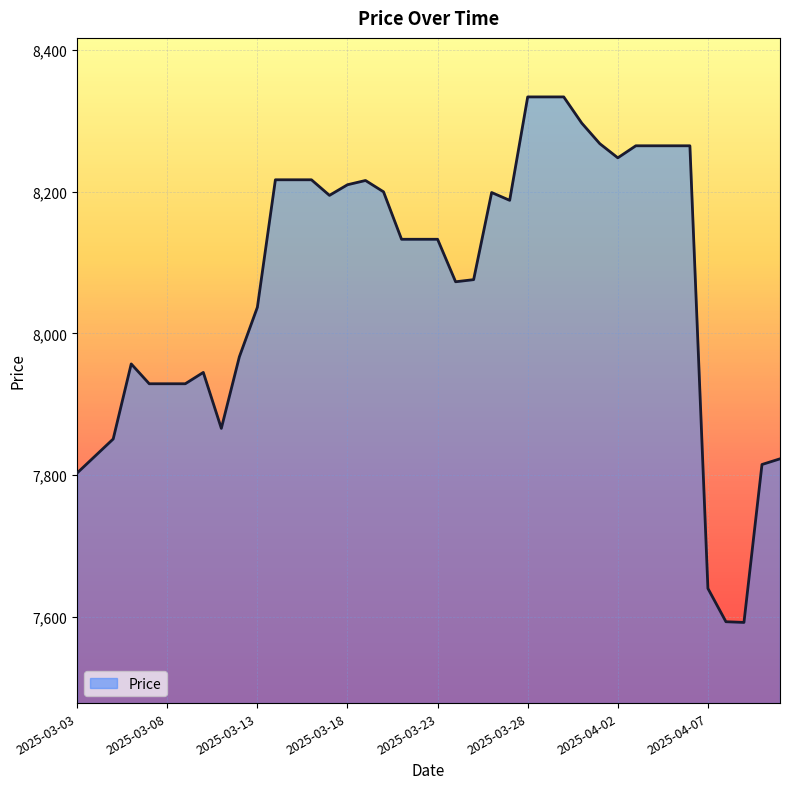

What is the minimum value shown in the chart?

7592